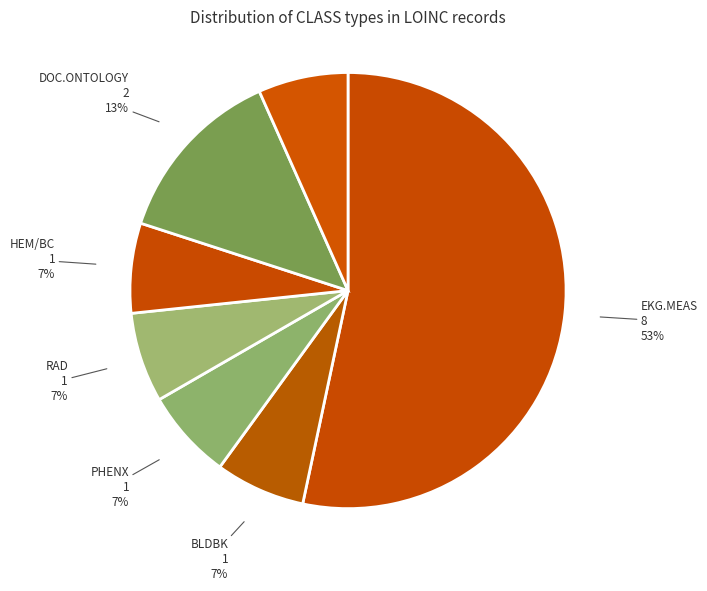

How many segments does this pie chart have?

7